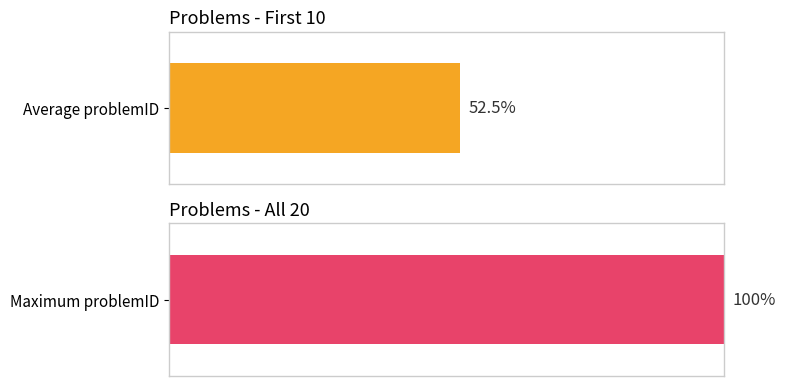

Between 2 and 18, which is larger?

18